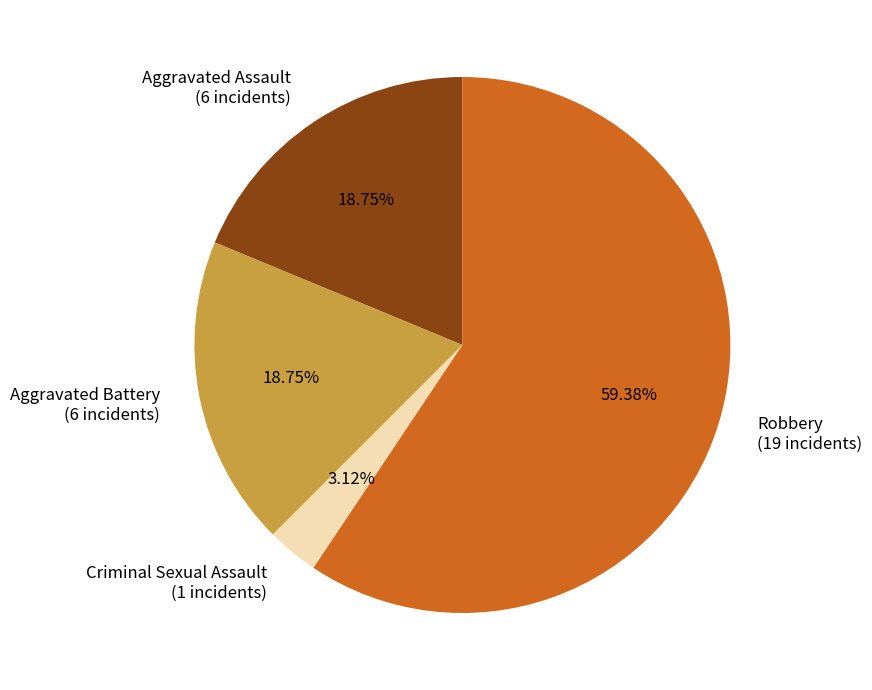

Which category has the biggest portion of the pie?

Robbery